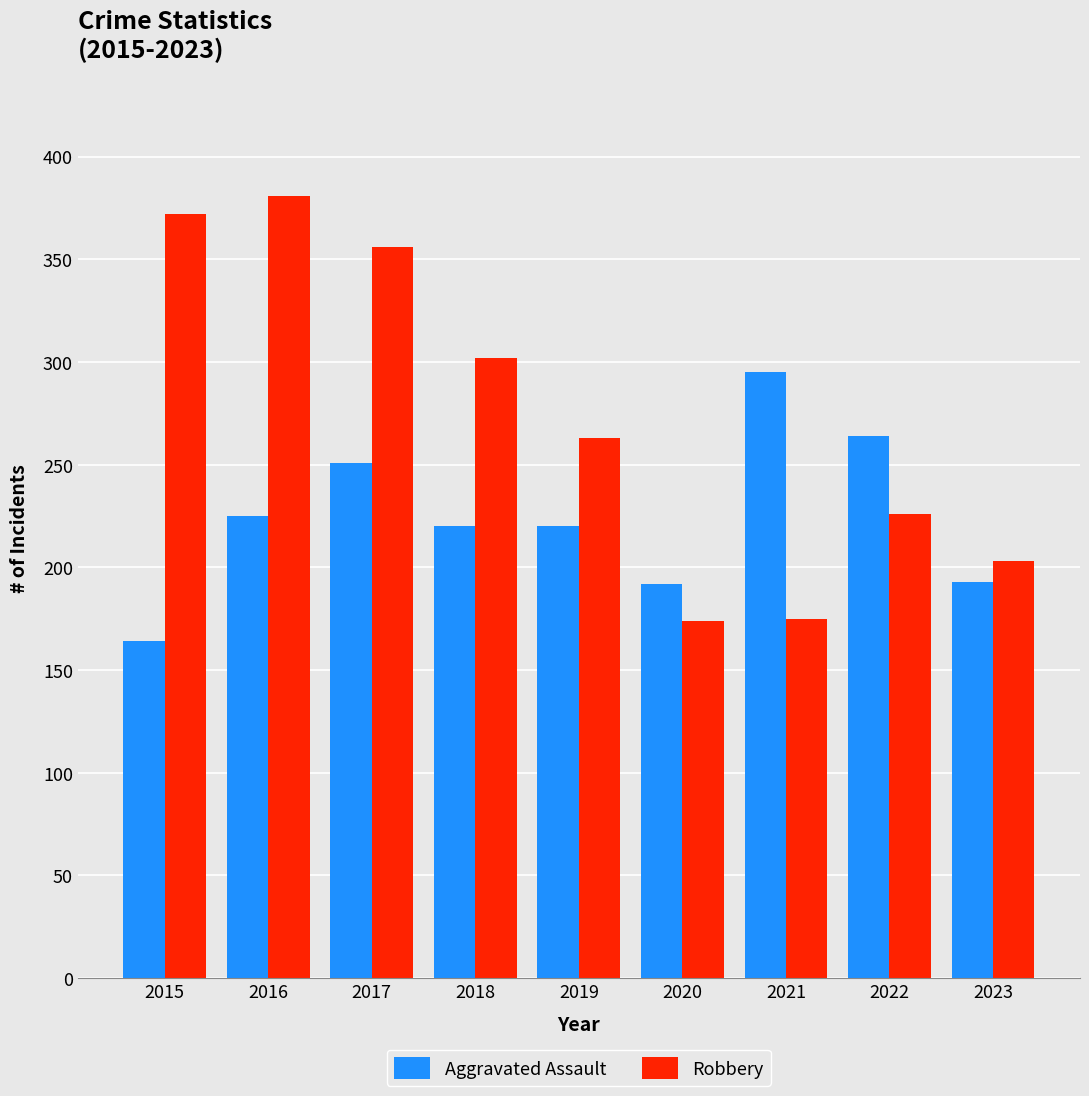

At which category does the chart reach its peak across all series?

2016